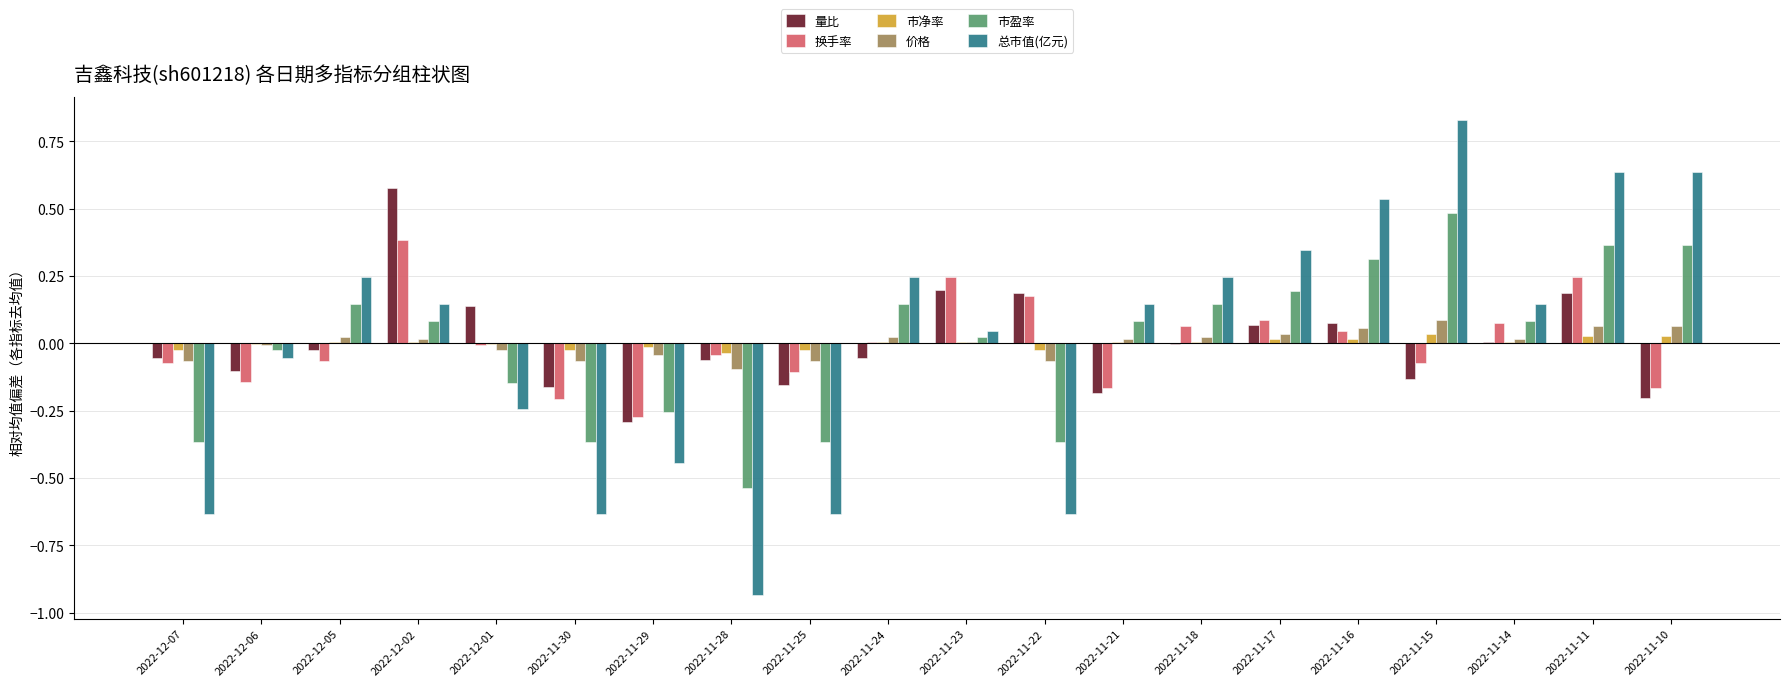

What is the total value across all series at 2022-11-11?

1.5